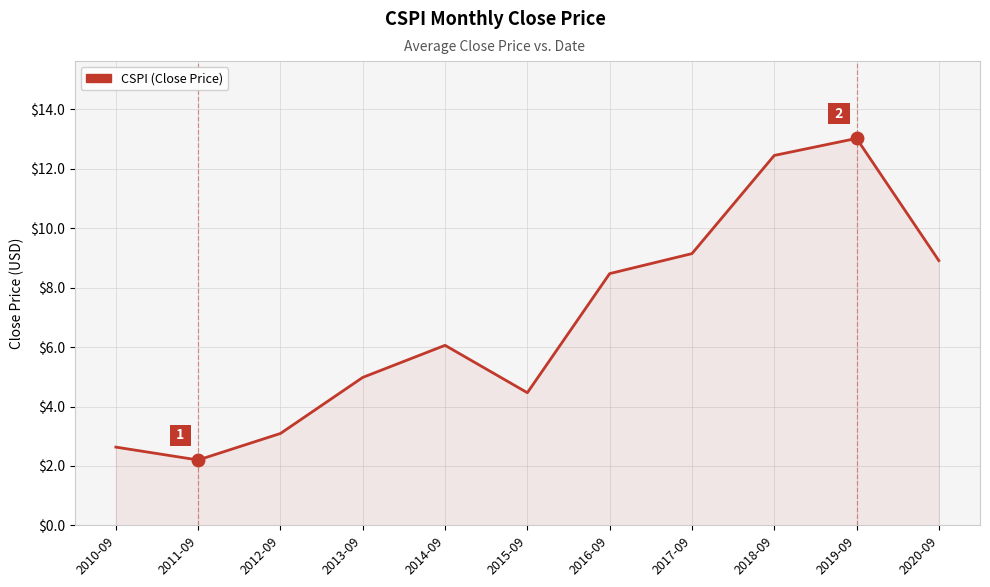

List the labels in order of value, smallest first.

2011-09, 2010-09, 2012-09, 2015-09, 2013-09, 2014-09, 2016-09, 2020-09, 2017-09, 2018-09, 2019-09